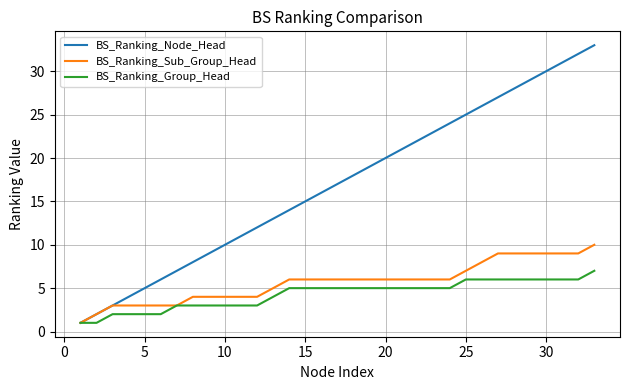

Which series has the largest total across all categories?

BS_Ranking_Node_Head